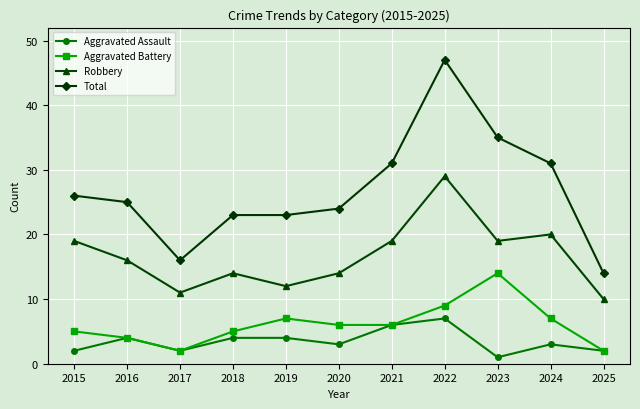

The value of Aggravated Battery at 2016 is 4. True or false?

True